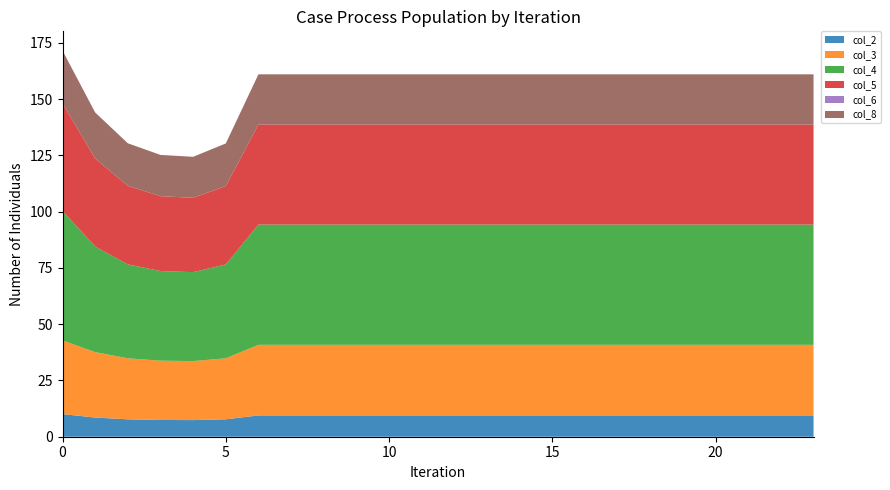

Reading left to right, extract all data points from this chart.

col_2: 10.1	8.5	7.7	7.4	7.4	7.7	9.5	9.5	9.5	9.5	9.5	9.5	9.5	9.5	9.5	9.5	9.5	9.5	9.5	9.5	9.5	9.5	9.5	9.5
col_3: 32.7	29.1	27.1	26.3	26.2	27.1	31.4	31.4	31.4	31.4	31.4	31.4	31.4	31.4	31.4	31.4	31.4	31.4	31.4	31.4	31.4	31.4	31.4	31.4
col_4: 57.6	46.9	41.7	39.8	39.5	41.7	53.5	53.5	53.5	53.5	53.5	53.5	53.5	53.5	53.5	53.5	53.5	53.5	53.5	53.5	53.5	53.5	53.5	53.5
col_5: 47.8	39.1	34.9	33.3	33.0	34.8	44.4	44.4	44.4	44.4	44.4	44.4	44.4	44.4	44.4	44.4	44.4	44.4	44.4	44.4	44.4	44.4	44.4	44.4
col_6: 0.0	0.0	0.0	0.0	0.0	0.0	0.0	0.0	0.0	0.0	0.0	0.0	0.0	0.0	0.0	0.0	0.0	0.0	0.0	0.0	0.0	0.0	0.0	0.0
col_8: 23.4	20.5	18.9	18.3	18.2	18.9	22.3	22.3	22.3	22.3	22.3	22.3	22.3	22.3	22.3	22.3	22.3	22.3	22.3	22.3	22.3	22.3	22.3	22.3